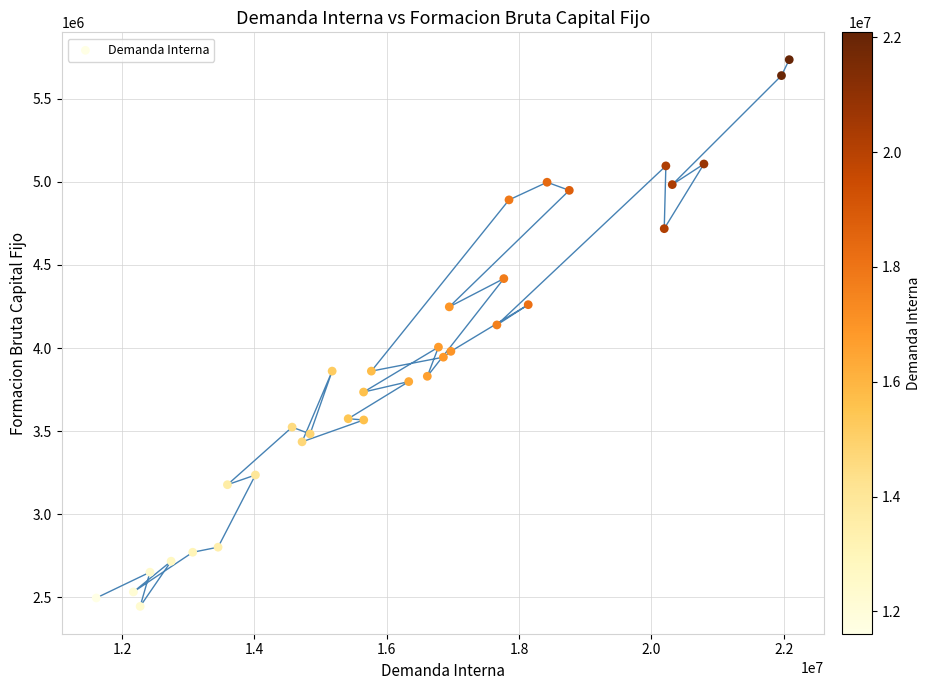

What Y value in the scatter plot is closest to 4090188?

4138860